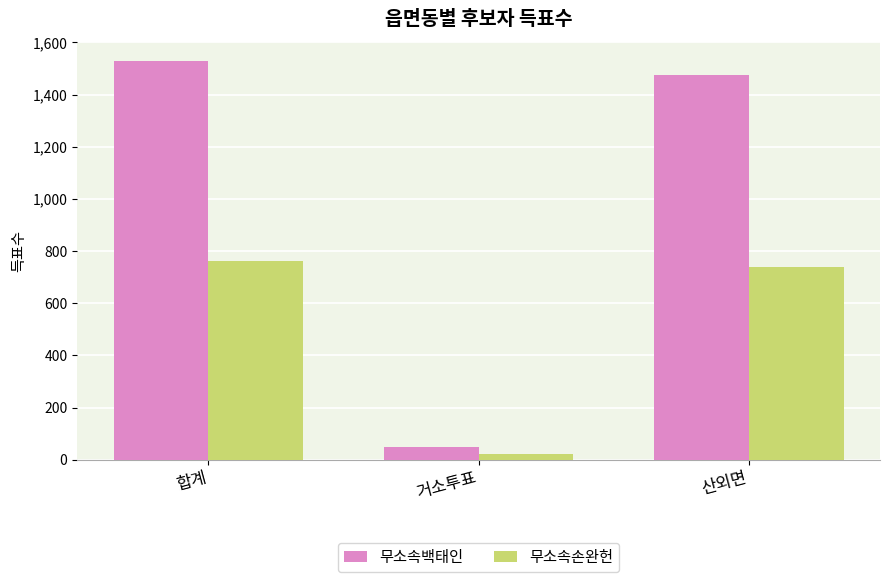

Between 거소투표 and 산외면, which series saw the biggest shift?

무소속백태인